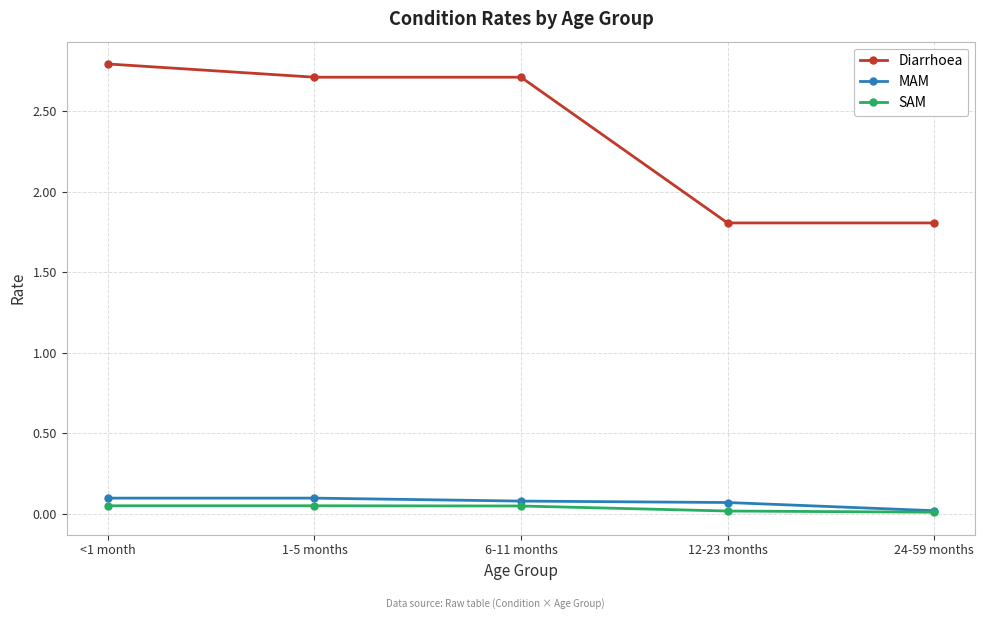

What is the label of the 2nd point from the right?

12-23 months